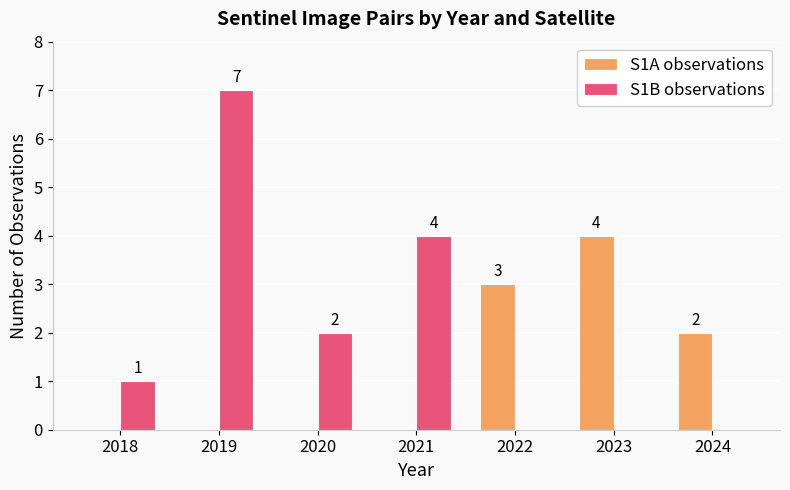

Reading right to left, list all the values displayed in this chart.

S1A observations: 2	4	3	0	0	0	0
S1B observations: 0	0	0	4	2	7	1